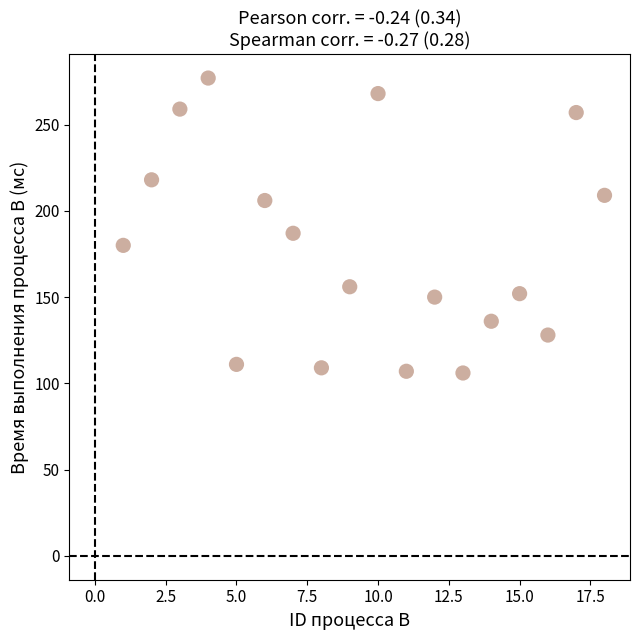

What is the range of X values (max minus min)?

17